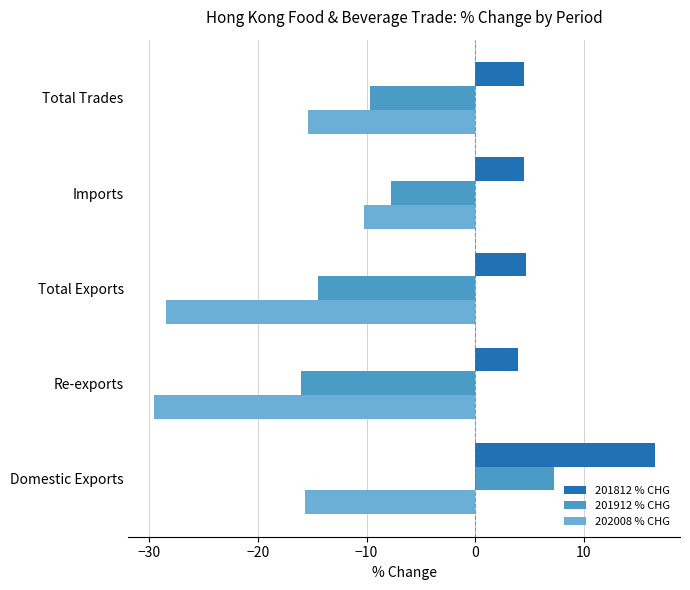

Which series has the largest total across all categories?

201812 % CHG